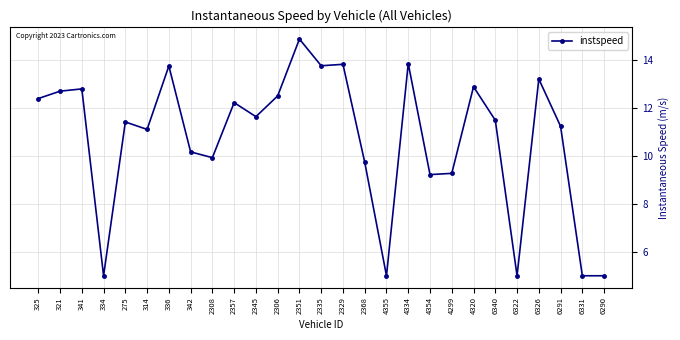

Is it true that the value at 2368 is 2.1?

False